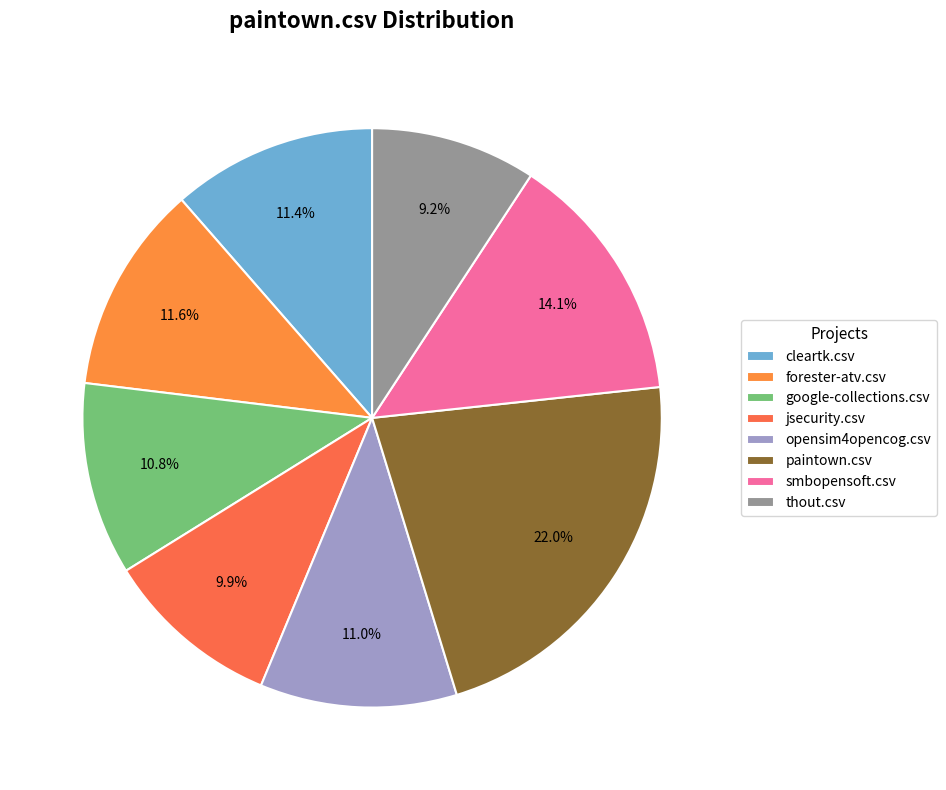

What percentage do paintown.csv and smbopensoft.csv together represent?

36.0%